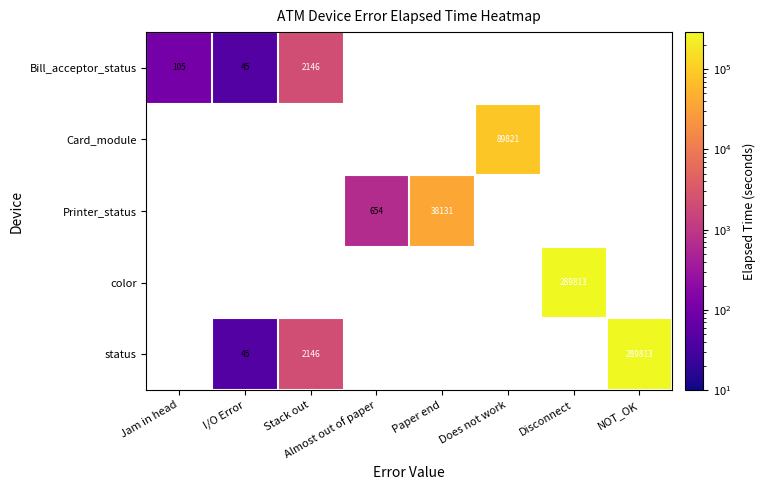

What is the difference between the status values at Stack out and NOT_OK?

287667